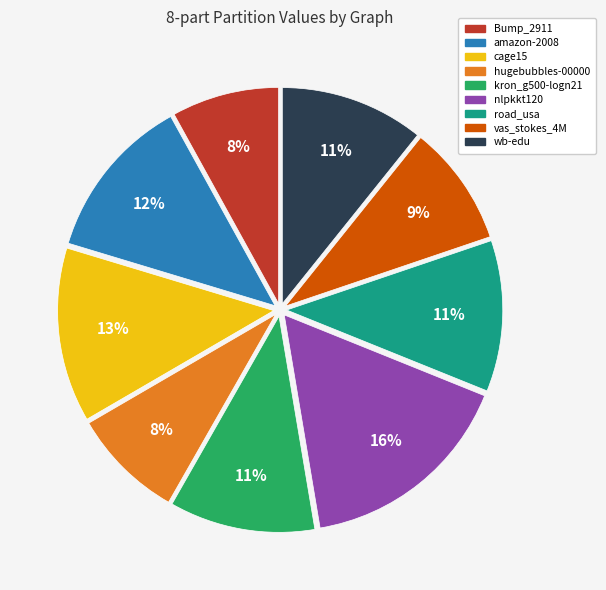

Which slice is the largest?

nlpkkt120